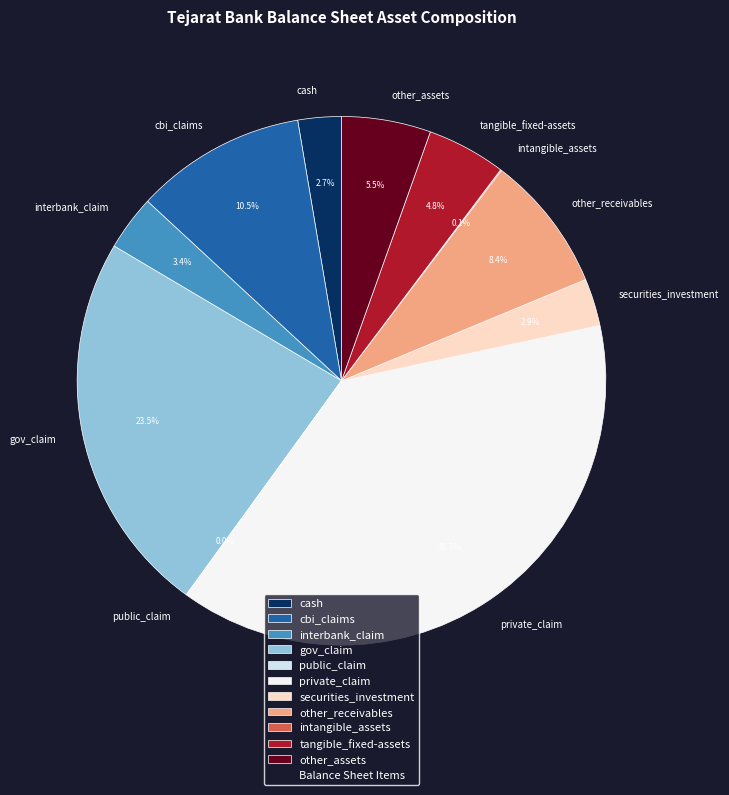

Which has a higher value, cbi_claims or private_claim?

private_claim